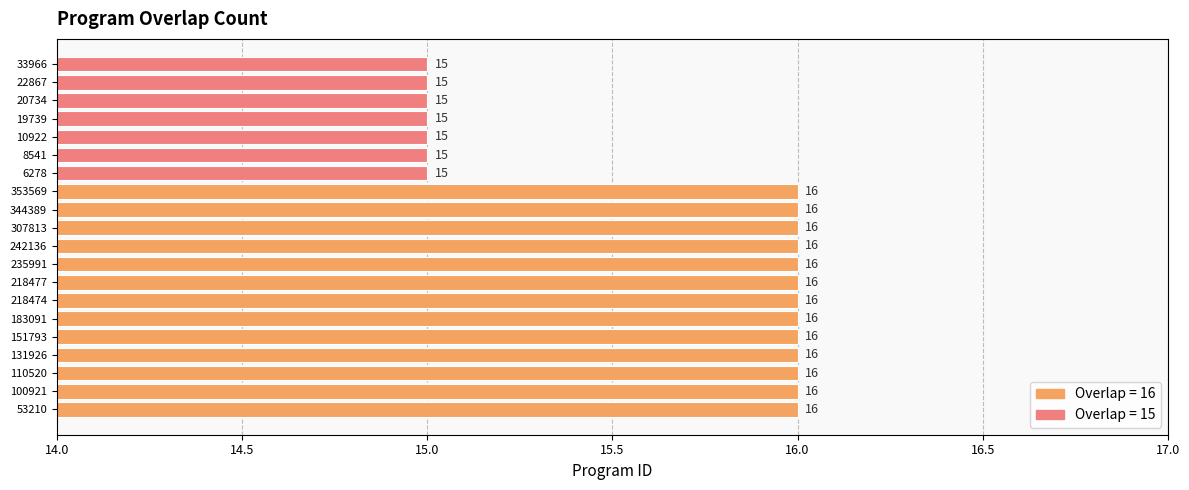

True or false: the data shows 16 at 110520.

True